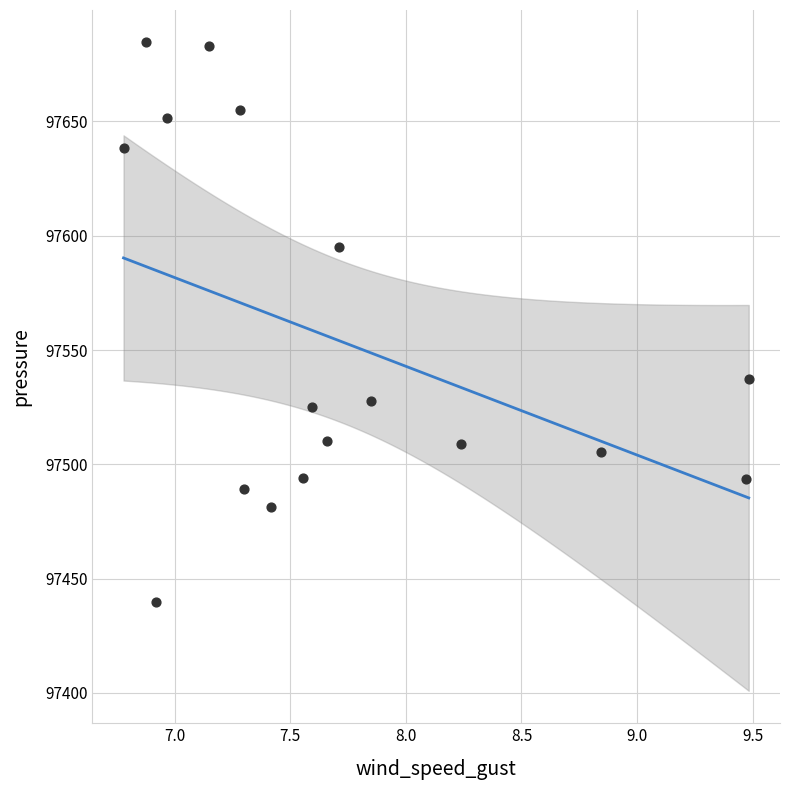

What Y value in the scatter plot is closest to 97562?

97537.4